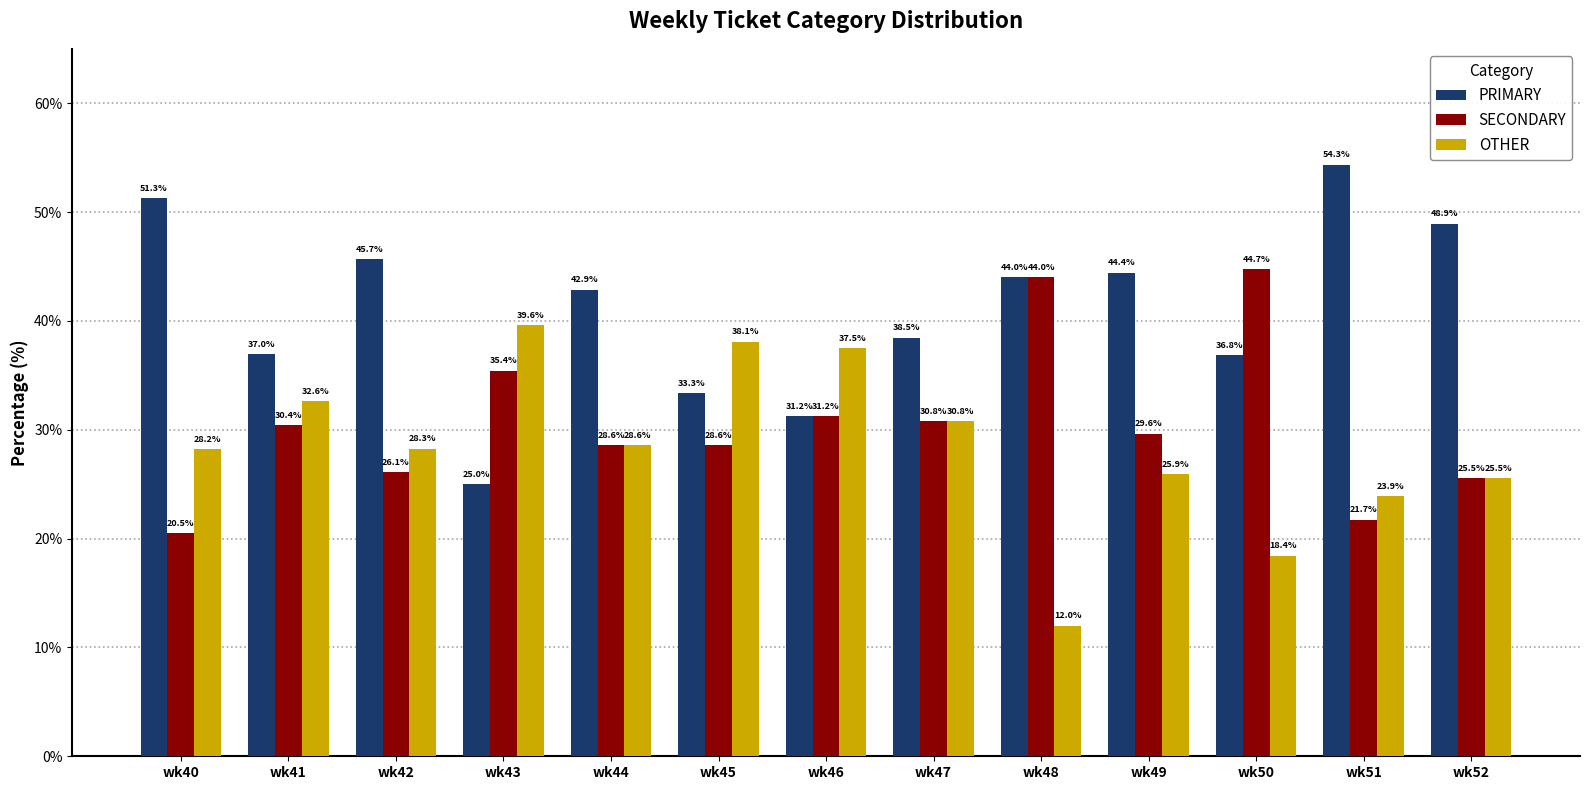

What is the difference between the OTHER values at wk44 and wk50?

10.2